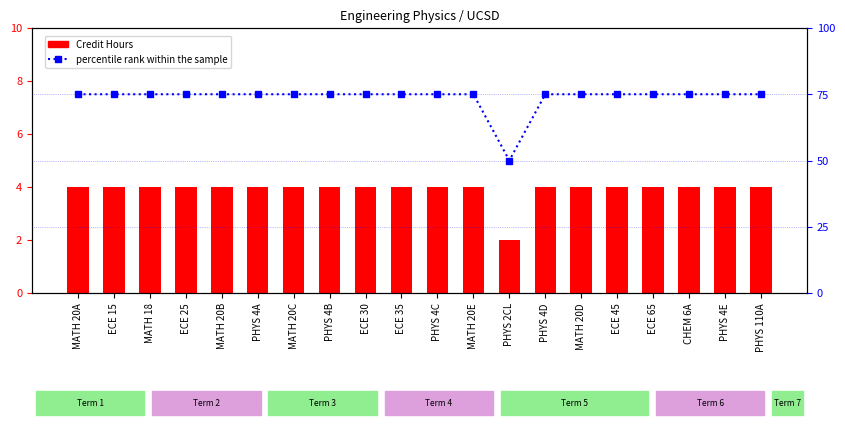

Rank the series by their average value, from lowest to highest.

Credit Hours, percentile rank within the sample